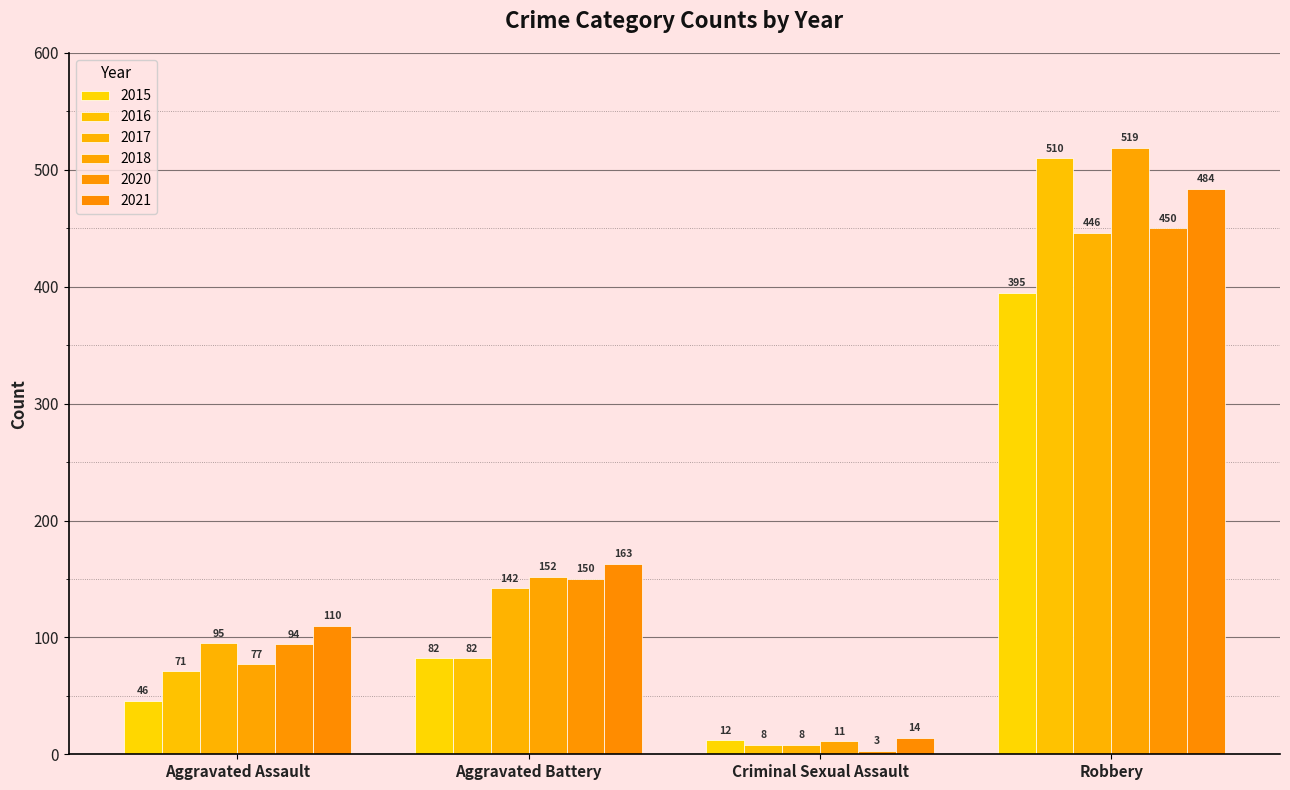

What is the difference between the highest and lowest values at Robbery?

124